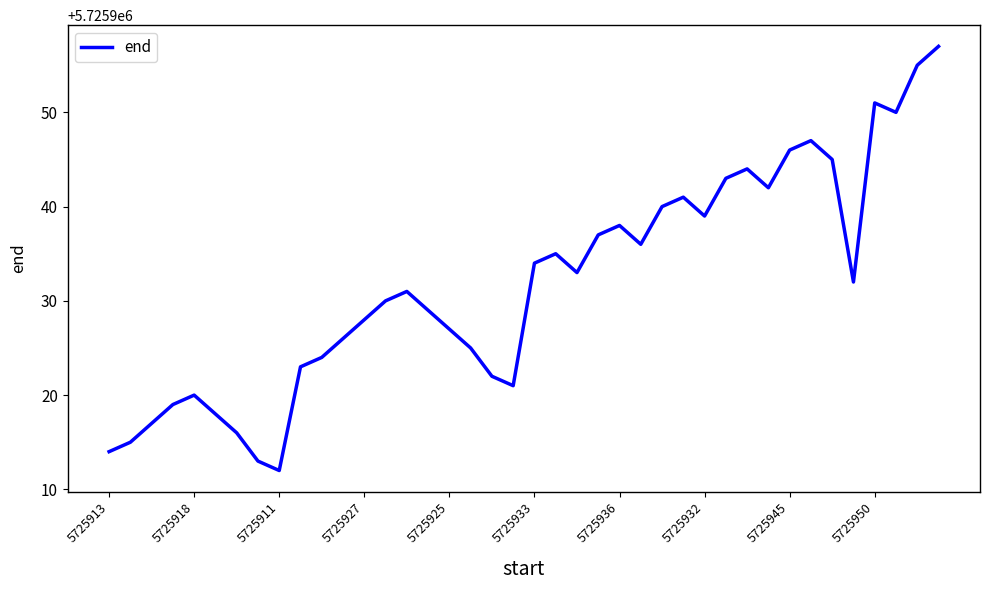

What is the smallest value displayed?

5725912